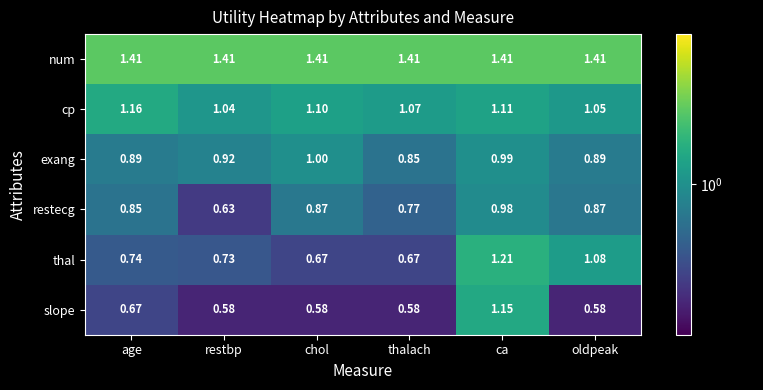

What is the total value across all series at chol?

5.6